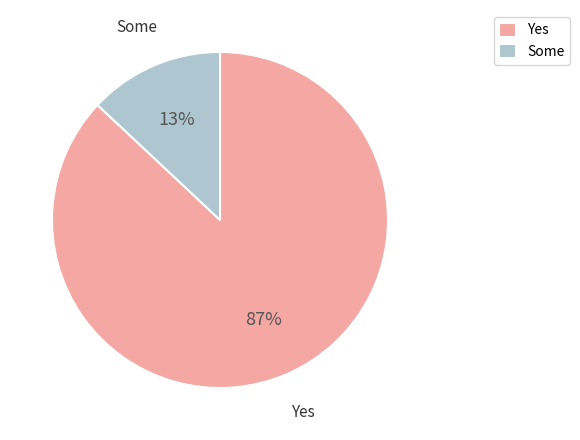

To the nearest percent, what is the average slice percentage?

50%